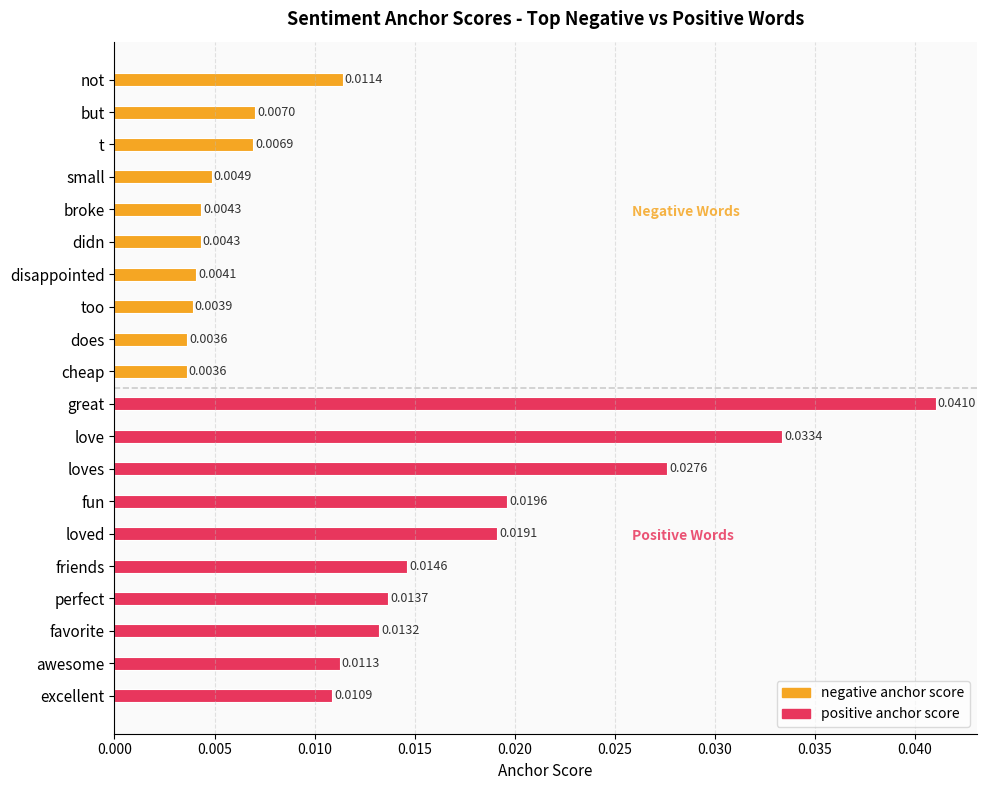

Which series has the largest range (max minus min)?

positive anchor score